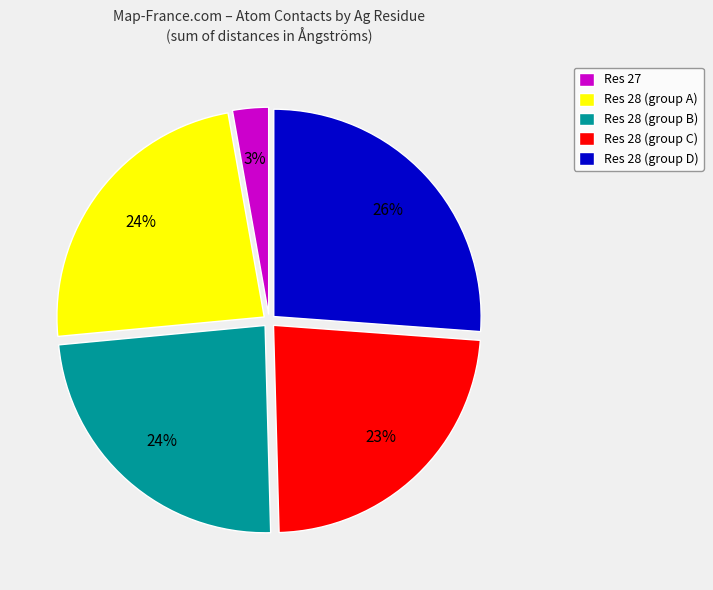

Does any single category account for the majority?

No